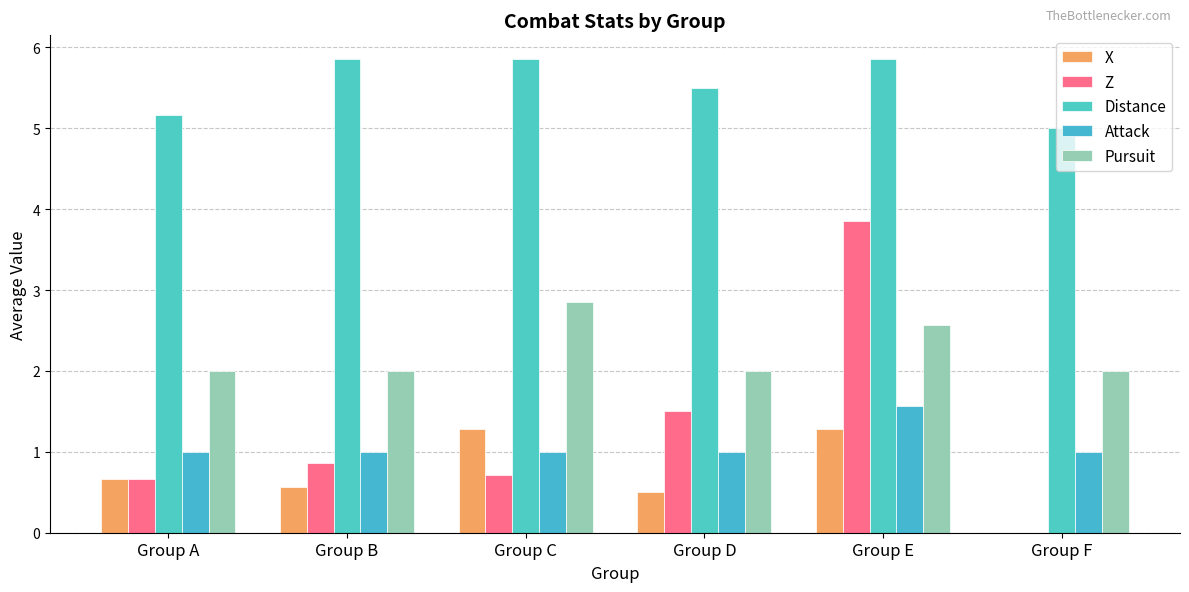

Are the bars grouped side by side (vs. stacked)?

Yes